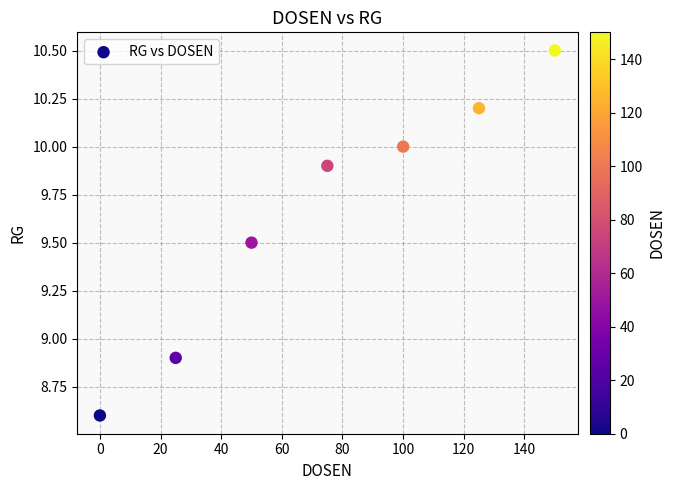

What is the average Y value?

9.7